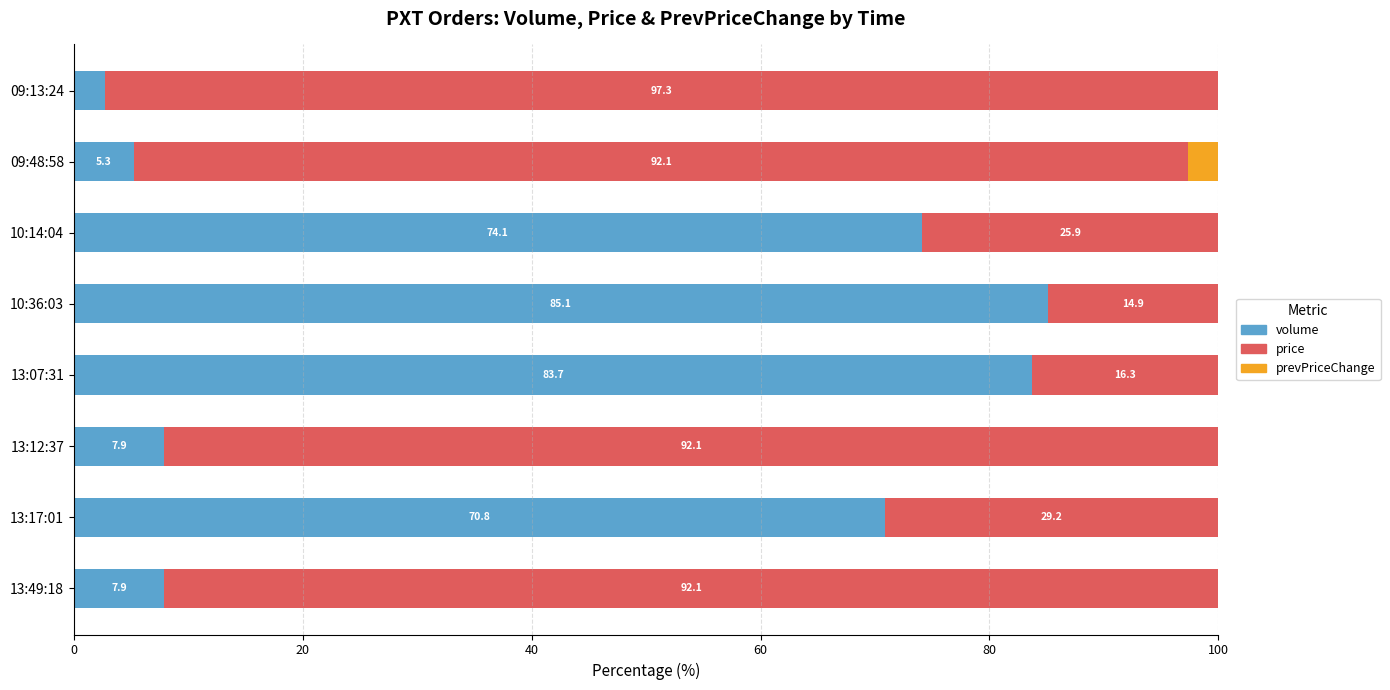

True or false: volume has a value of 136.6 at 13:07:31.

False